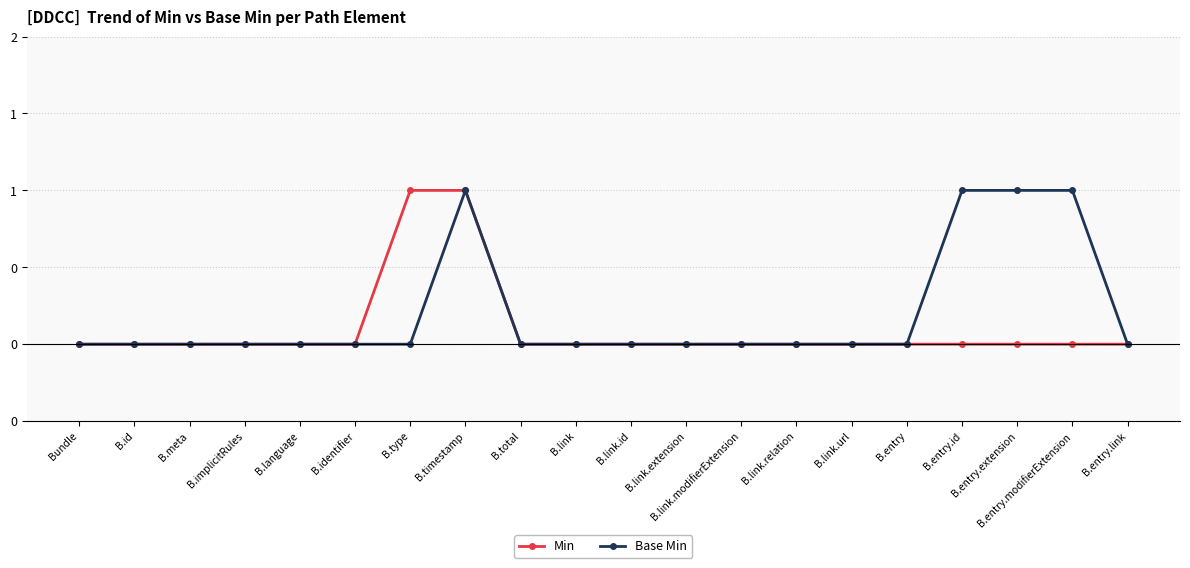

Does the chart have visible grid lines?

Yes